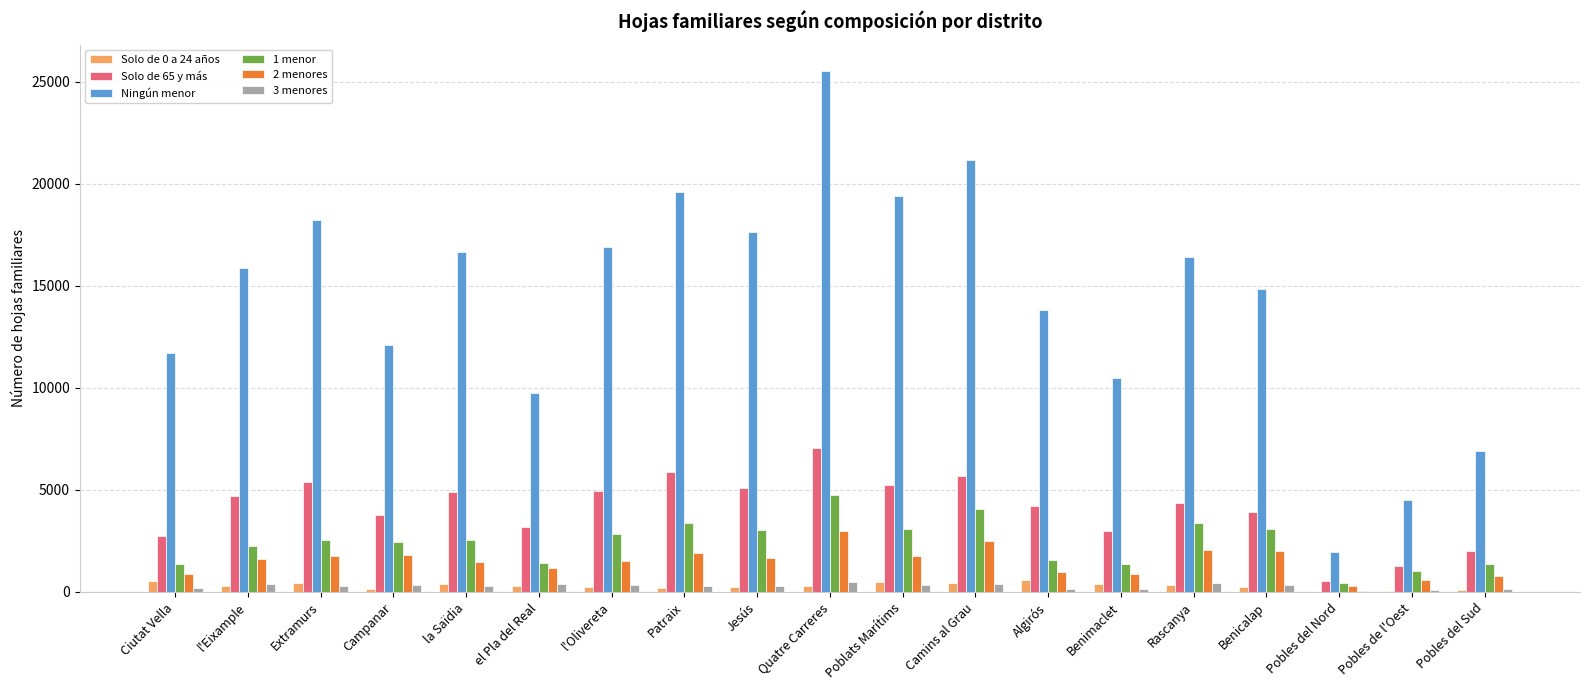

The Ningún menor series shows 37361 at Camins al Grau. True or false?

False